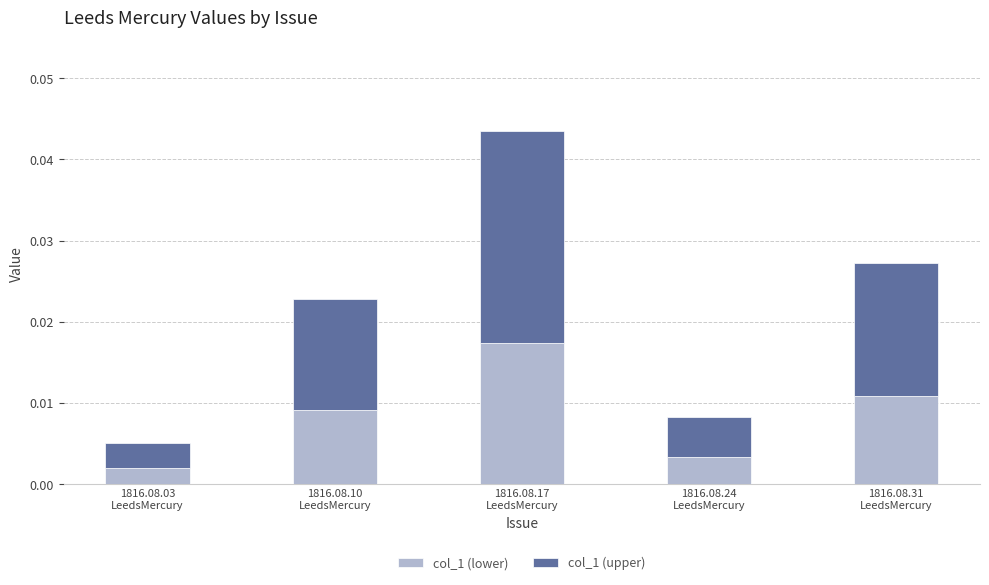

How many series are shown in this chart?

2